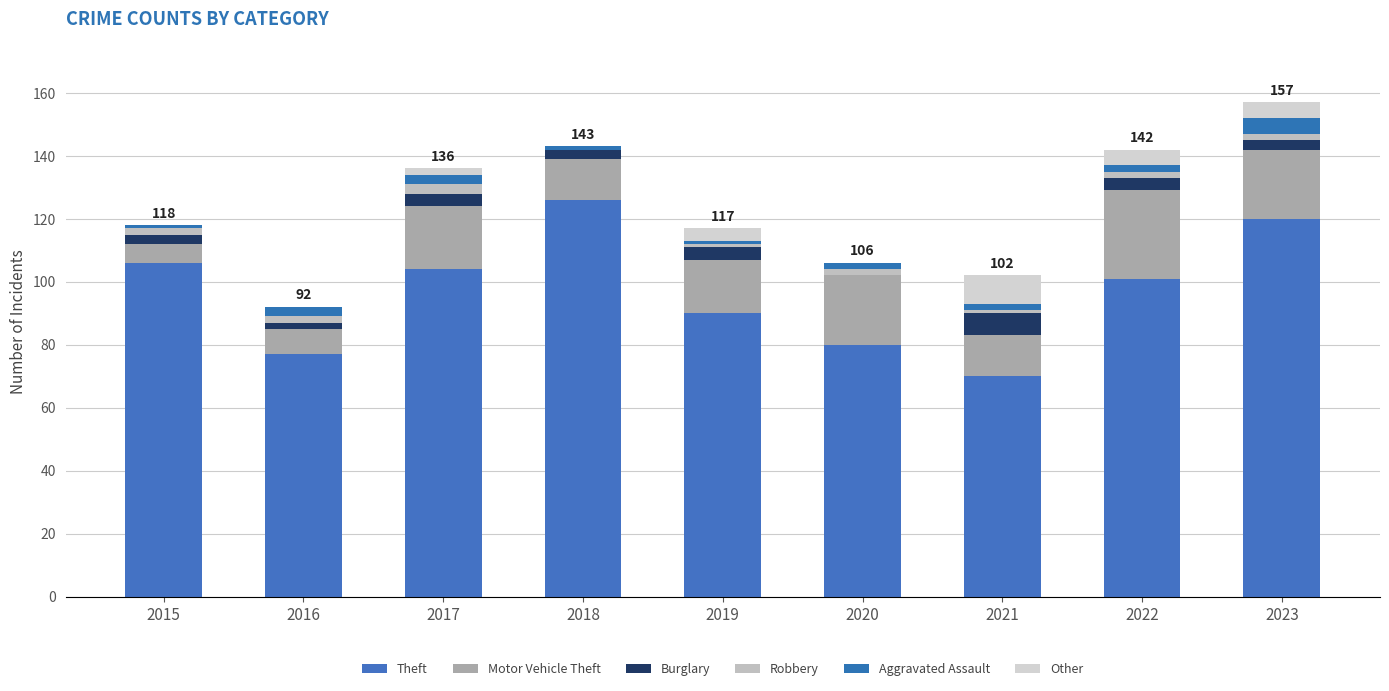

How many data points does each series have?

9